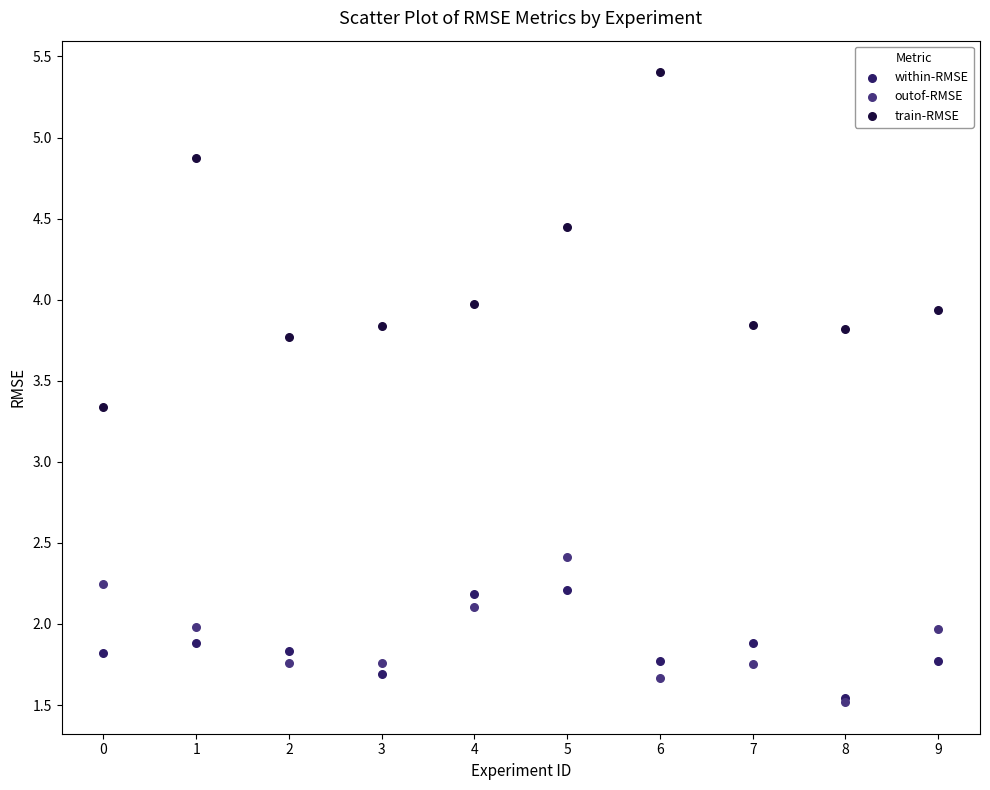

Across all series, what Y value is closest to 3?

3.3